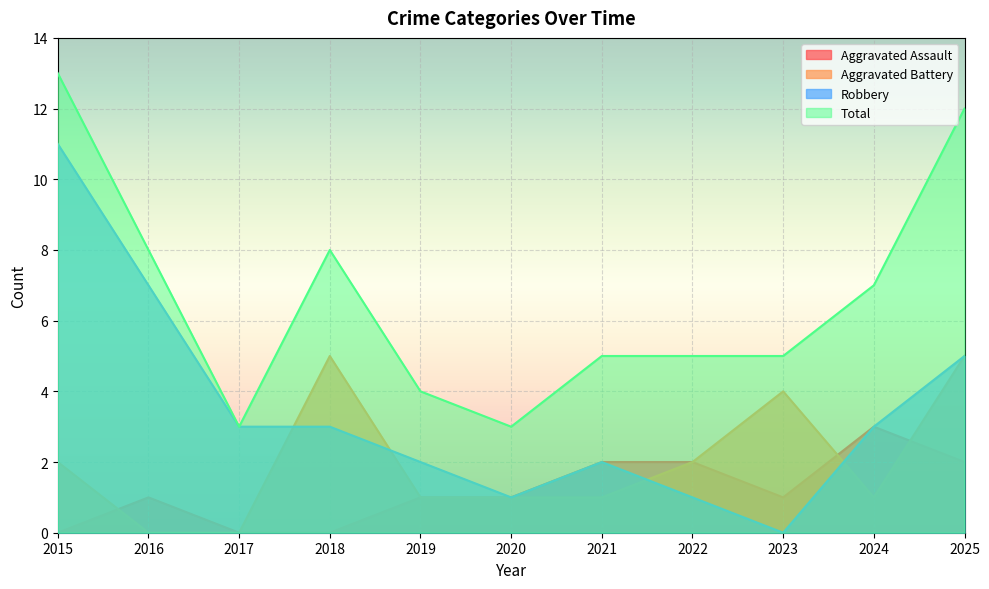

Reading left to right, extract all data points from this chart.

Aggravated Assault: 2015=0	2016=1	2017=0	2018=0	2019=1	2020=1	2021=2	2022=2	2023=1	2024=3	2025=2
Aggravated Battery: 2015=2	2016=0	2017=0	2018=5	2019=1	2020=1	2021=1	2022=2	2023=4	2024=1	2025=5
Robbery: 2015=11	2016=7	2017=3	2018=3	2019=2	2020=1	2021=2	2022=1	2023=0	2024=3	2025=5
Total: 2015=13	2016=8	2017=3	2018=8	2019=4	2020=3	2021=5	2022=5	2023=5	2024=7	2025=12